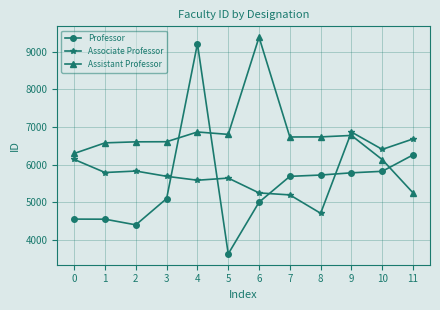

What is the difference between the highest and lowest values at 5?

3175